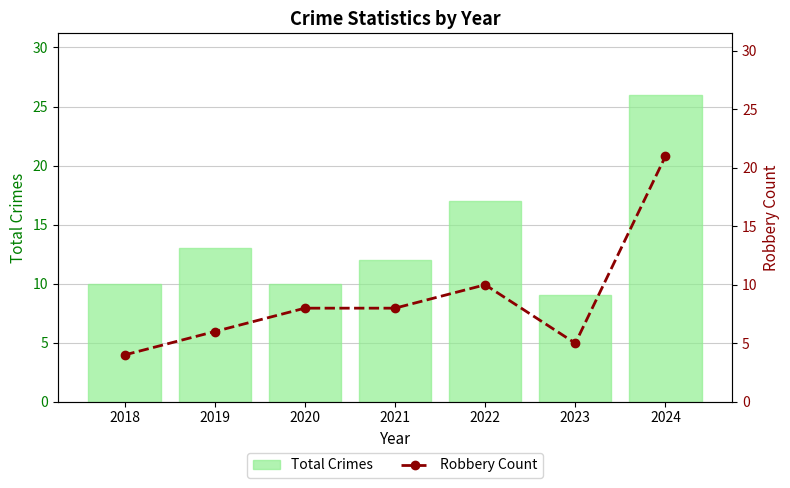

Reading left to right, extract all data points from this chart.

Total Crimes: 10	13	10	12	17	9	26
Robbery Count: 4	6	8	8	10	5	21